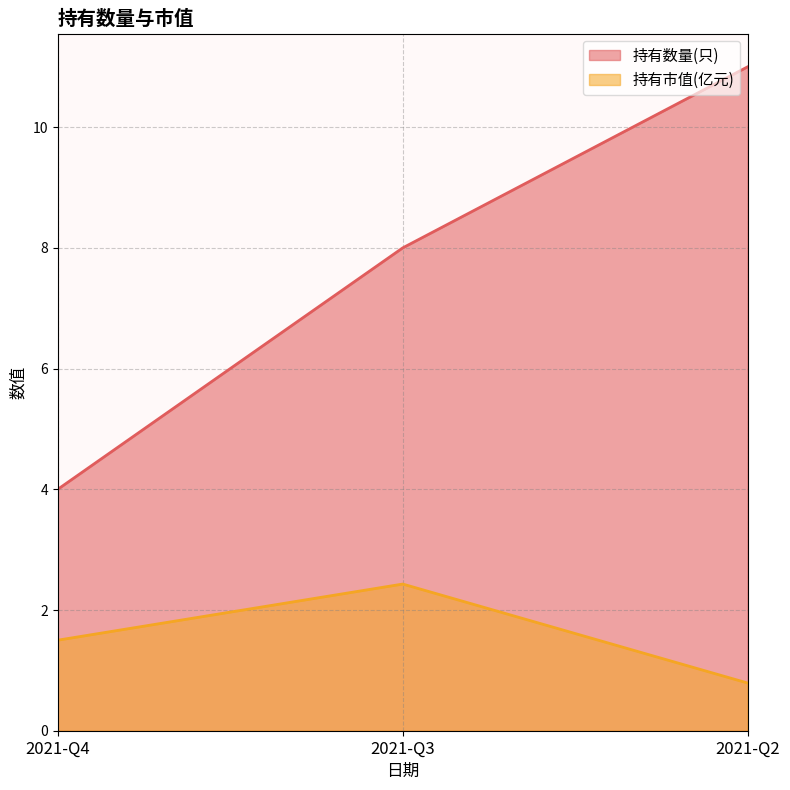

What is the value of the 持有市值(亿元) point at the 3rd from the left?

0.8